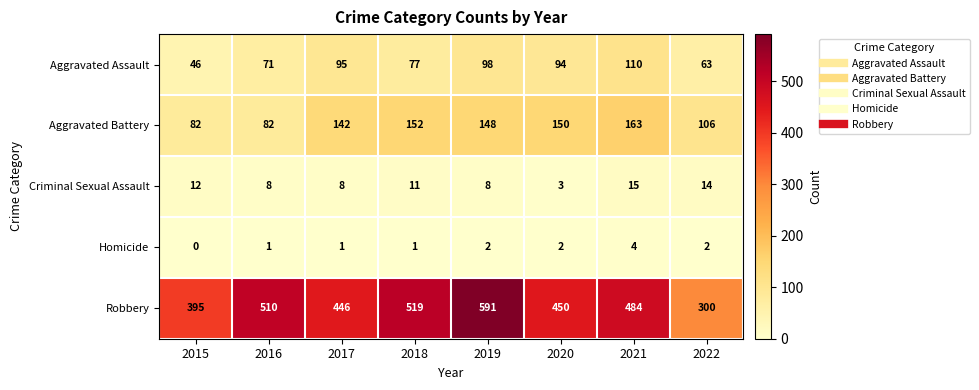

Where does the Aggravated Battery series first go above 148?

2018